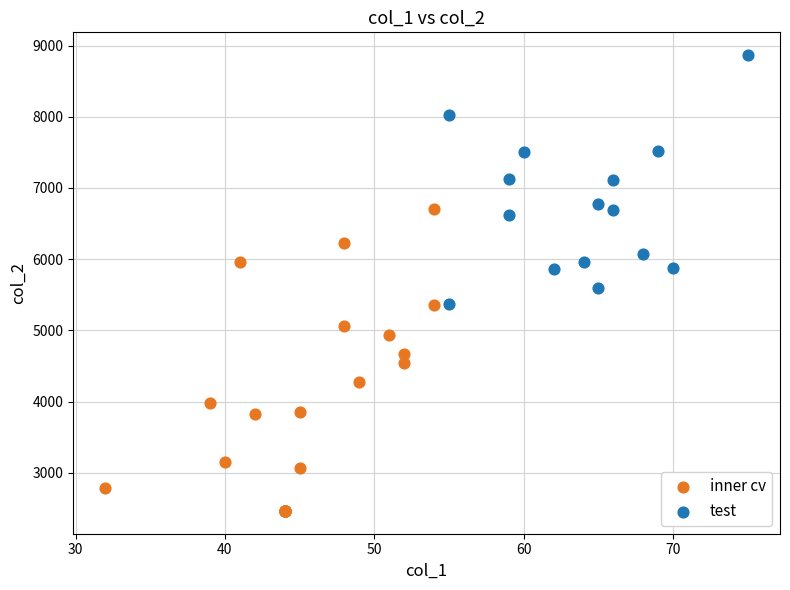

Which series reaches the minimum Y coordinate?

inner cv